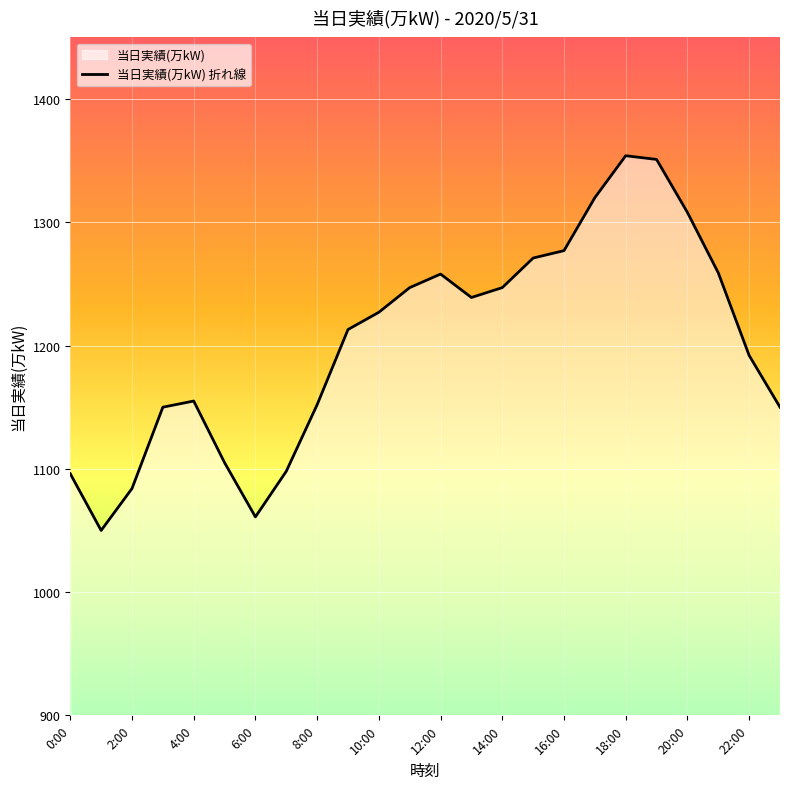

Reading left to right, list all the values displayed in this chart.

1096	1050	1084	1150	1155	1105	1061	1098	1152	1213	1227	1247	1258	1239	1247	1271	1277	1320	1354	1351	1308	1259	1192	1150